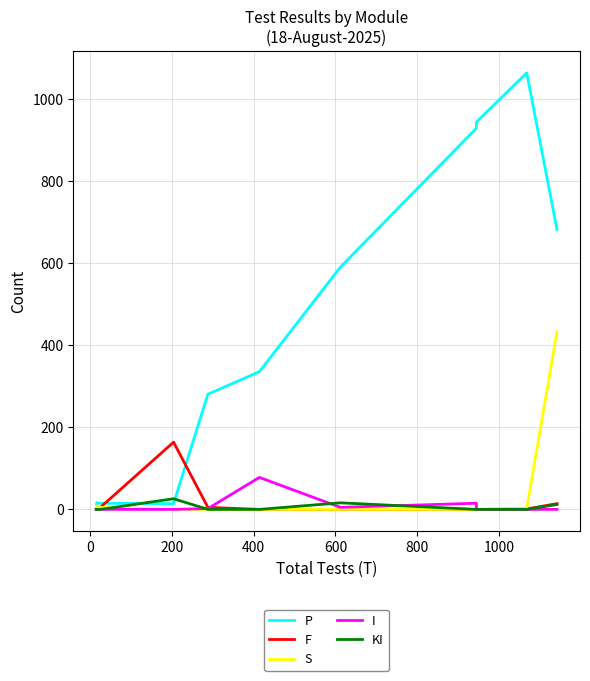

How many times do S and KI cross each other?

1